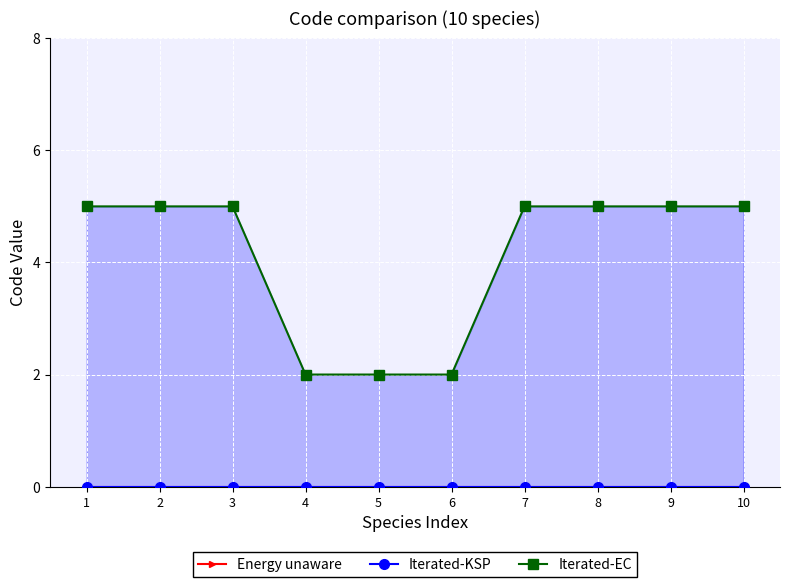

Reading right to left, transcribe all the data shown in this chart.

Energy unaware: 10=0	9=0	8=0	7=0	6=0	5=0	4=0	3=0	2=0	1=0
Iterated-KSP: 10=0	9=0	8=0	7=0	6=0	5=0	4=0	3=0	2=0	1=0
Iterated-EC: 10=5	9=5	8=5	7=5	6=2	5=2	4=2	3=5	2=5	1=5